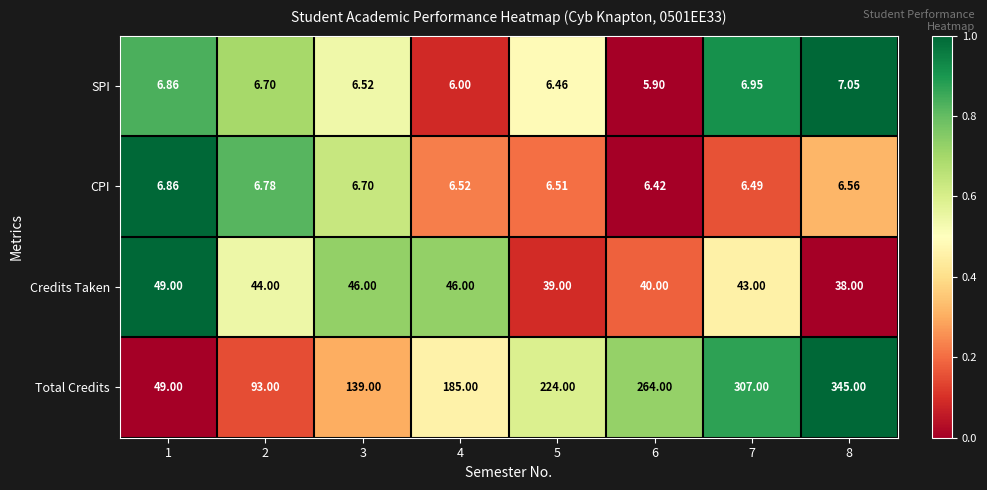

List the series in order of their peak value, lowest first.

CPI, SPI, Credits Taken, Total Credits